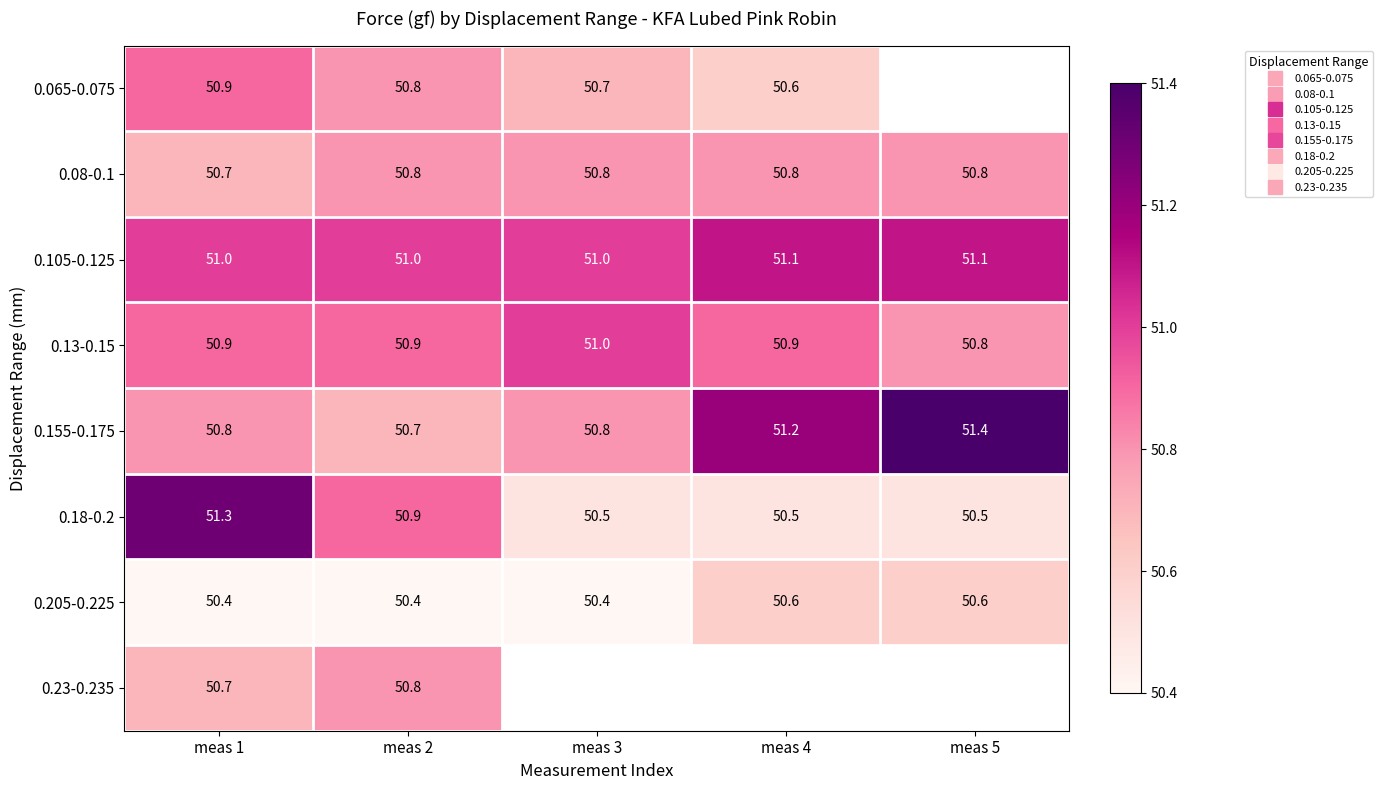

The value of 0.08-0.1 at meas 1 is 16.6. True or false?

False